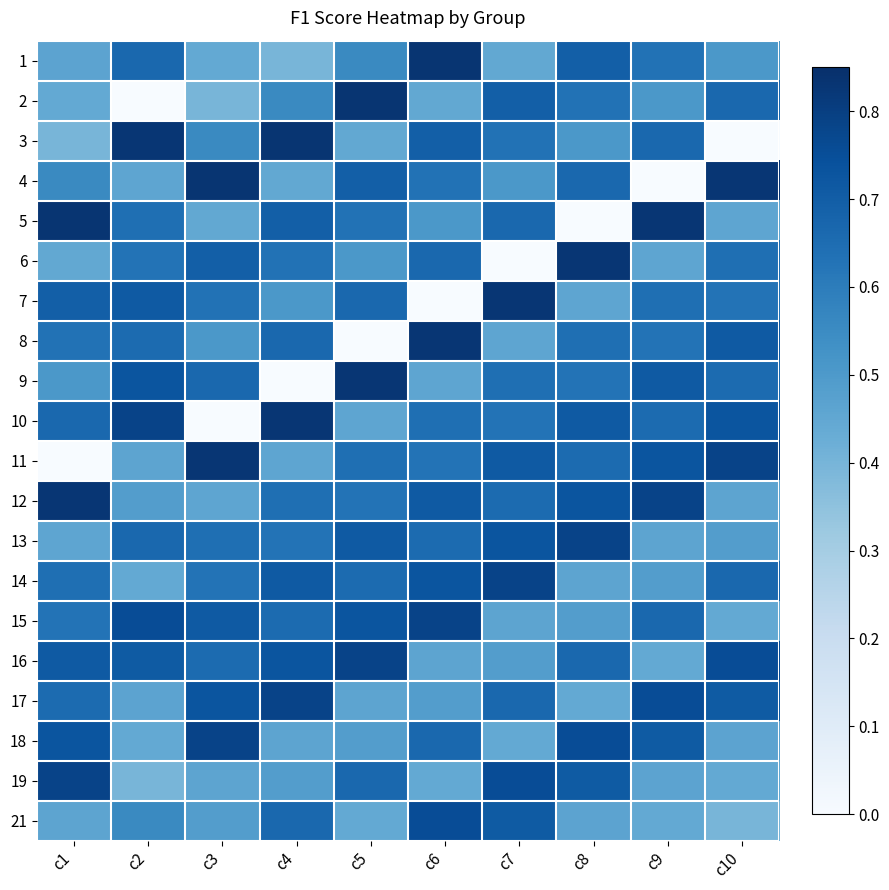

Which category has the lowest value across all series?

c2